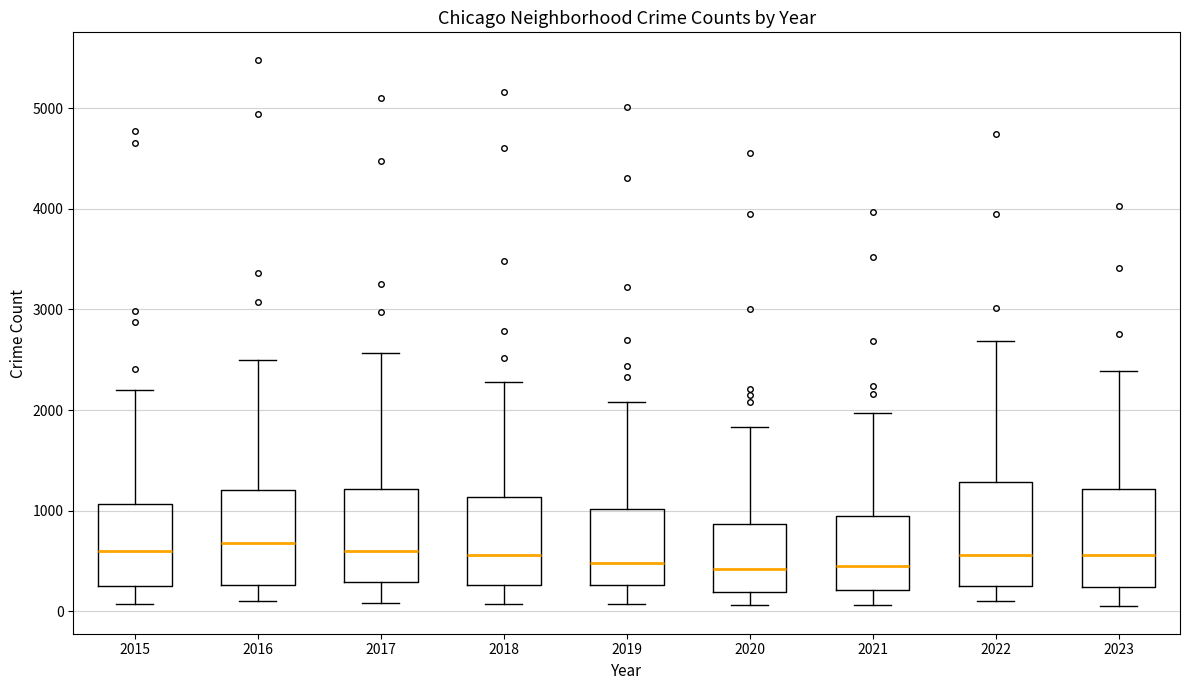

Reading left to right, read every box against the y-axis: the position of its median line, the range the box covers, and the ends of its whiskers. The values are not printed on the chart, so give them approximately, as read against the axis.

2015: median 600, box 300 to 1100, whiskers 100 to 2200
2016: median 700, box 300 to 1200, whiskers 100 to 2500
2017: median 600, box 300 to 1200, whiskers 100 to 2600
2018: median 600, box 300 to 1100, whiskers 100 to 2300
2019: median 500, box 300 to 1000, whiskers 100 to 2100
2020: median 400, box 200 to 900, whiskers 100 to 1800
2021: median 500, box 200 to 900, whiskers 100 to 2000
2022: median 600, box 300 to 1300, whiskers 100 to 2700
2023: median 600, box 200 to 1200, whiskers 100 to 2400